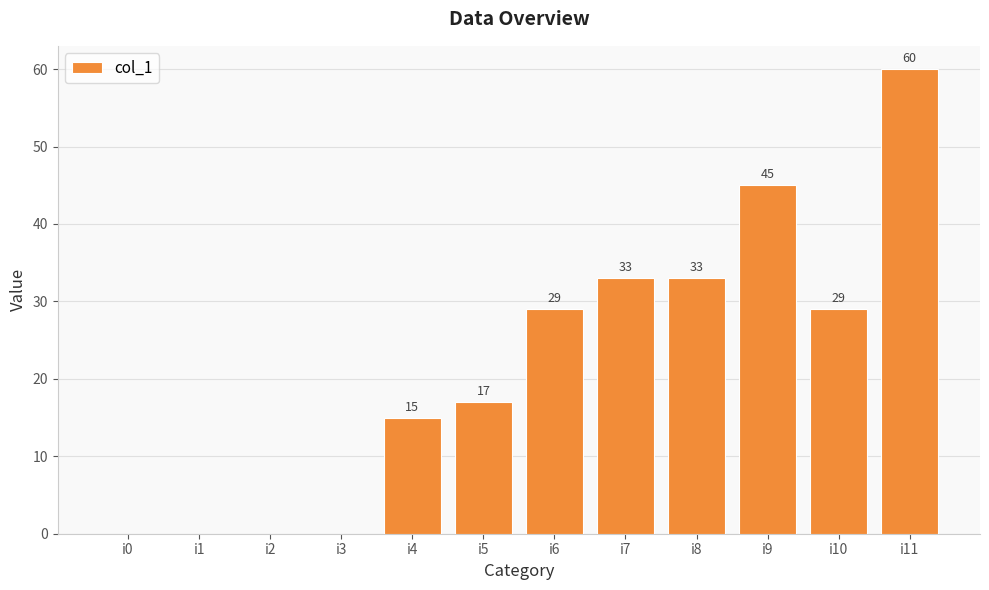

What is the greatest value displayed?

60